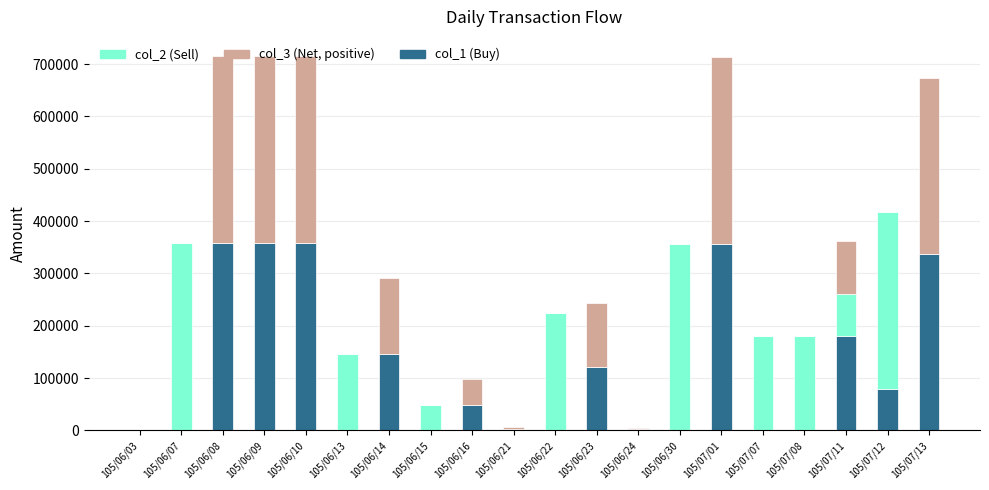

What position from the right is 105/06/10?

16